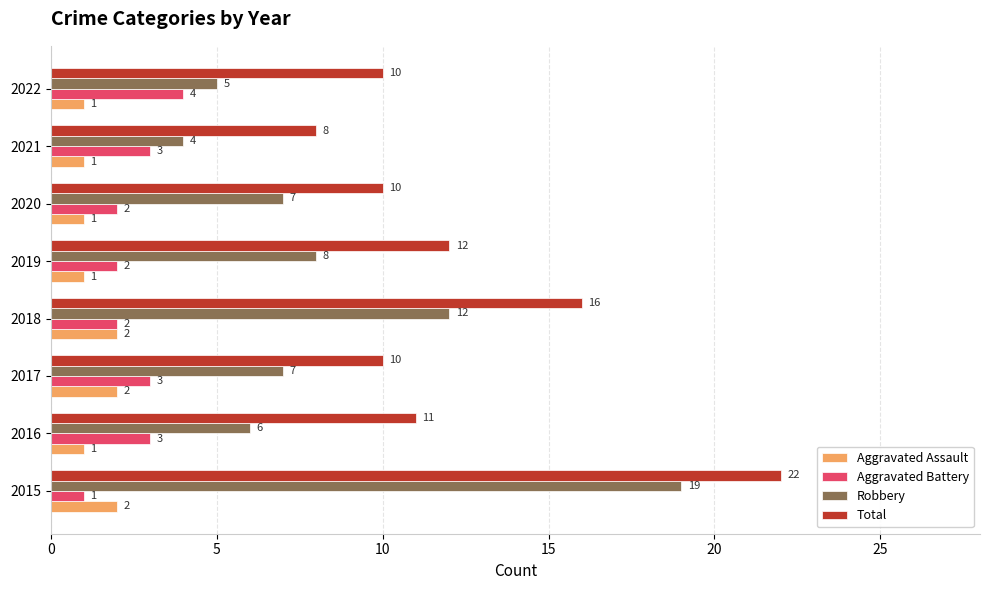

Which series has the widest spread of values?

Robbery